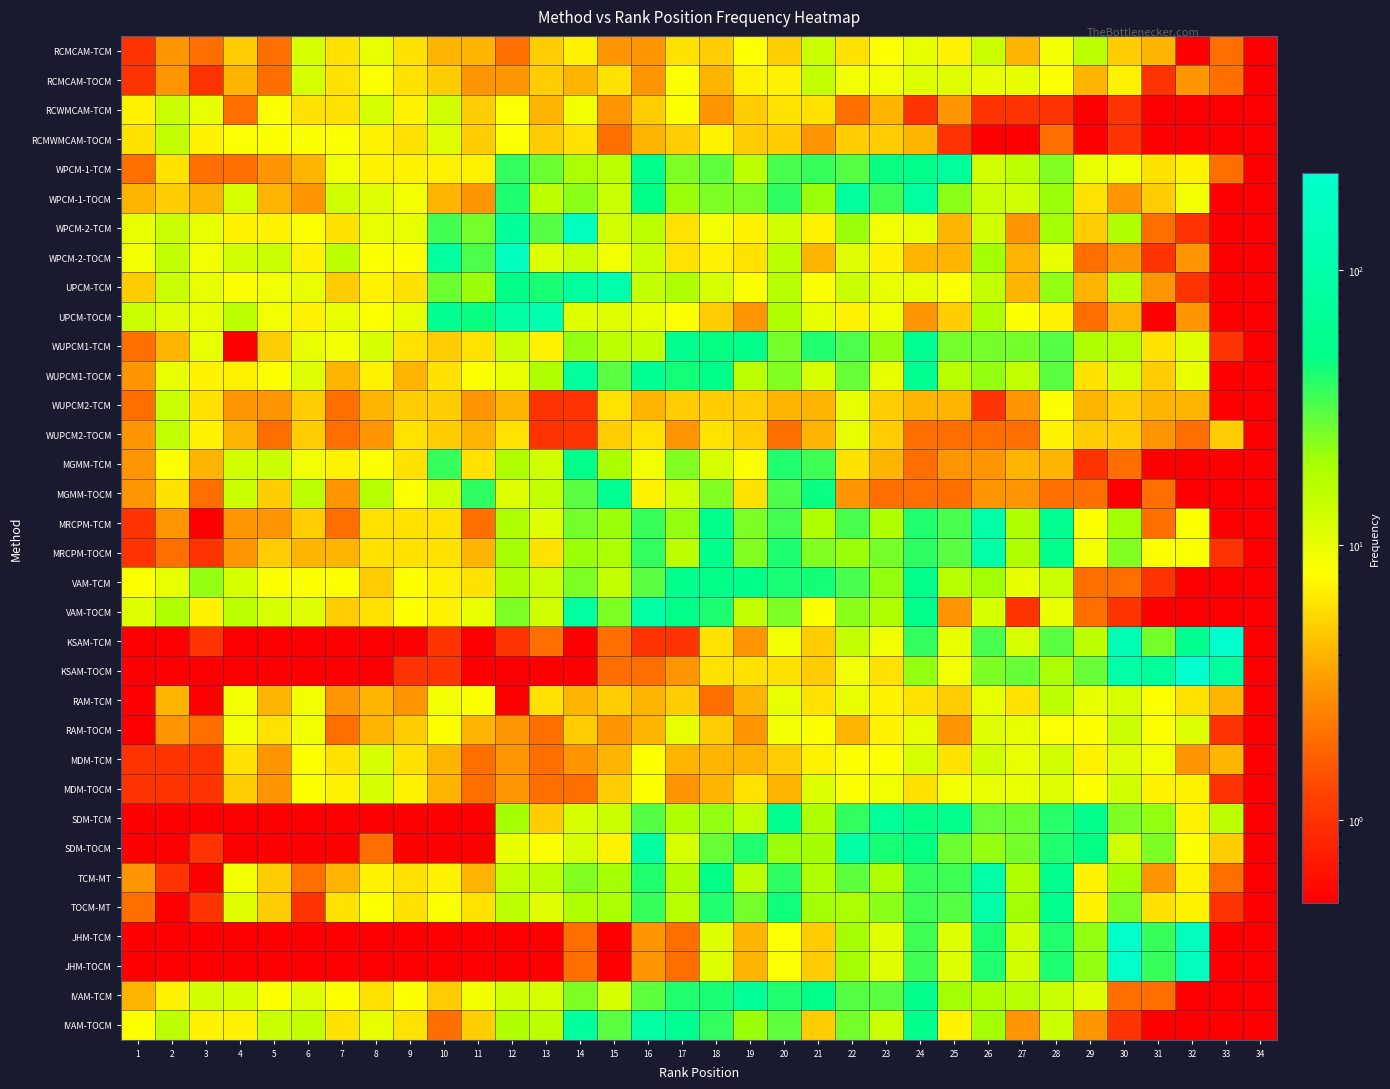

Reading left to right, list all the values displayed in this chart.

RCMCAM-TCM: 1=1.0	2=3.0	3=2.0	4=5.0	5=2.0	6=12.0	7=6.0	8=10.0	9=6.0	10=4.0	11=4.0	12=2.0	13=5.0	14=7.0	15=3.0	16=3.0	17=6.0	18=5.0	19=8.0	20=5.0	21=14.0	22=6.0	23=8.0	24=10.0	25=7.0	26=14.0	27=4.0	28=9.0	29=16.0	30=5.0	31=4.0	32=0.0	33=2.0	34=0.0
RCMCAM-TOCM: 1=1.0	2=3.0	3=1.0	4=4.0	5=2.0	6=12.0	7=6.0	8=8.0	9=6.0	10=5.0	11=3.0	12=3.0	13=5.0	14=4.0	15=6.0	16=3.0	17=8.0	18=4.0	19=7.0	20=7.0	21=15.0	22=9.0	23=9.0	24=11.0	25=11.0	26=10.0	27=10.0	28=8.0	29=4.0	30=7.0	31=1.0	32=3.0	33=2.0	34=0.0
RCWMCAM-TCM: 1=7.0	2=14.0	3=10.0	4=2.0	5=8.0	6=6.0	7=6.0	8=12.0	9=7.0	10=13.0	11=5.0	12=8.0	13=4.0	14=9.0	15=3.0	16=5.0	17=8.0	18=3.0	19=5.0	20=6.0	21=6.0	22=2.0	23=4.0	24=1.0	25=3.0	26=1.0	27=1.0	28=1.0	29=0.0	30=1.0	31=0.0	32=0.0	33=0.0	34=0.0
RCMWMCAM-TOCM: 1=6.0	2=15.0	3=7.0	4=8.0	5=8.0	6=8.0	7=8.0	8=7.0	9=6.0	10=11.0	11=5.0	12=8.0	13=5.0	14=6.0	15=2.0	16=4.0	17=5.0	18=7.0	19=5.0	20=5.0	21=3.0	22=5.0	23=5.0	24=4.0	25=1.0	26=0.0	27=0.0	28=2.0	29=0.0	30=1.0	31=0.0	32=0.0	33=0.0	34=0.0
WPCM-1-TCM: 1=2.0	2=6.0	3=2.0	4=2.0	5=3.0	6=4.0	7=9.0	8=7.0	9=7.0	10=7.0	11=7.0	12=37.0	13=27.0	14=19.0	15=16.0	16=54.0	17=25.0	18=29.0	19=16.0	20=33.0	21=36.0	22=31.0	23=46.0	24=52.0	25=74.0	26=13.0	27=16.0	28=24.0	29=10.0	30=9.0	31=6.0	32=7.0	33=2.0	34=0.0
WPCM-1-TOCM: 1=4.0	2=5.0	3=4.0	4=12.0	5=4.0	6=3.0	7=13.0	8=11.0	9=9.0	10=4.0	11=3.0	12=42.0	13=16.0	14=23.0	15=14.0	16=50.0	17=21.0	18=25.0	19=25.0	20=38.0	21=21.0	22=79.0	23=35.0	24=81.0	25=23.0	26=14.0	27=13.0	28=21.0	29=6.0	30=3.0	31=5.0	32=9.0	33=0.0	34=0.0
WPCM-2-TCM: 1=10.0	2=14.0	3=10.0	4=7.0	5=7.0	6=8.0	7=6.0	8=10.0	9=10.0	10=34.0	11=26.0	12=69.0	13=31.0	14=162.0	15=13.0	16=16.0	17=6.0	18=9.0	19=7.0	20=13.0	21=7.0	22=21.0	23=9.0	24=10.0	25=4.0	26=13.0	27=3.0	28=20.0	29=5.0	30=18.0	31=2.0	32=1.0	33=0.0	34=0.0
WPCM-2-TOCM: 1=9.0	2=15.0	3=9.0	4=13.0	5=14.0	6=7.0	7=16.0	8=8.0	9=8.0	10=79.0	11=32.0	12=173.0	13=11.0	14=14.0	15=9.0	16=14.0	17=6.0	18=7.0	19=6.0	20=16.0	21=4.0	22=11.0	23=7.0	24=4.0	25=4.0	26=20.0	27=4.0	28=10.0	29=2.0	30=3.0	31=1.0	32=3.0	33=0.0	34=0.0
UPCM-TCM: 1=5.0	2=14.0	3=10.0	4=8.0	5=9.0	6=10.0	7=5.0	8=7.0	9=6.0	10=27.0	11=21.0	12=51.0	13=43.0	14=78.0	15=110.0	16=15.0	17=18.0	18=12.0	19=8.0	20=17.0	21=8.0	22=14.0	23=10.0	24=10.0	25=8.0	26=15.0	27=4.0	28=22.0	29=4.0	30=16.0	31=3.0	32=1.0	33=0.0	34=0.0
UPCM-TOCM: 1=14.0	2=11.0	3=10.0	4=16.0	5=9.0	6=7.0	7=10.0	8=8.0	9=10.0	10=59.0	11=46.0	12=94.0	13=117.0	14=11.0	15=11.0	16=10.0	17=8.0	18=5.0	19=3.0	20=18.0	21=10.0	22=7.0	23=9.0	24=3.0	25=5.0	26=18.0	27=8.0	28=7.0	29=2.0	30=4.0	31=0.0	32=3.0	33=0.0	34=0.0
WUPCM1-TCM: 1=2.0	2=4.0	3=10.0	4=0.0	5=5.0	6=10.0	7=9.0	8=12.0	9=6.0	10=5.0	11=6.0	12=14.0	13=7.0	14=22.0	15=16.0	16=15.0	17=54.0	18=47.0	19=51.0	20=26.0	21=41.0	22=32.0	23=22.0	24=61.0	25=26.0	26=26.0	27=26.0	28=31.0	29=18.0	30=17.0	31=6.0	32=11.0	33=1.0	34=0.0
WUPCM1-TOCM: 1=3.0	2=10.0	3=7.0	4=7.0	5=8.0	6=11.0	7=4.0	8=7.0	9=4.0	10=6.0	11=8.0	12=10.0	13=18.0	14=78.0	15=30.0	16=62.0	17=44.0	18=50.0	19=16.0	20=24.0	21=12.0	22=28.0	23=10.0	24=60.0	25=17.0	26=22.0	27=15.0	28=30.0	29=6.0	30=12.0	31=5.0	32=10.0	33=0.0	34=0.0
WUPCM2-TCM: 1=2.0	2=14.0	3=6.0	4=3.0	5=3.0	6=5.0	7=2.0	8=4.0	9=5.0	10=5.0	11=3.0	12=4.0	13=1.0	14=1.0	15=6.0	16=4.0	17=5.0	18=5.0	19=5.0	20=4.0	21=4.0	22=10.0	23=5.0	24=4.0	25=4.0	26=1.0	27=3.0	28=8.0	29=4.0	30=5.0	31=4.0	32=4.0	33=0.0	34=0.0
WUPCM2-TOCM: 1=3.0	2=15.0	3=7.0	4=4.0	5=2.0	6=5.0	7=2.0	8=3.0	9=6.0	10=5.0	11=4.0	12=6.0	13=1.0	14=1.0	15=5.0	16=6.0	17=3.0	18=6.0	19=5.0	20=2.0	21=4.0	22=10.0	23=5.0	24=2.0	25=2.0	26=2.0	27=2.0	28=7.0	29=5.0	30=5.0	31=3.0	32=2.0	33=5.0	34=0.0
MGMM-TCM: 1=3.0	2=8.0	3=4.0	4=13.0	5=14.0	6=9.0	7=7.0	8=8.0	9=6.0	10=36.0	11=6.0	12=18.0	13=13.0	14=52.0	15=19.0	16=9.0	17=24.0	18=12.0	19=8.0	20=41.0	21=35.0	22=6.0	23=4.0	24=2.0	25=3.0	26=3.0	27=4.0	28=4.0	29=1.0	30=2.0	31=0.0	32=0.0	33=0.0	34=0.0
MGMM-TOCM: 1=3.0	2=6.0	3=2.0	4=14.0	5=5.0	6=16.0	7=3.0	8=17.0	9=8.0	10=13.0	11=38.0	12=11.0	13=15.0	14=30.0	15=61.0	16=7.0	17=13.0	18=24.0	19=6.0	20=32.0	21=46.0	22=3.0	23=2.0	24=2.0	25=2.0	26=3.0	27=3.0	28=2.0	29=2.0	30=0.0	31=2.0	32=0.0	33=0.0	34=0.0
MRCPM-TCM: 1=1.0	2=3.0	3=0.0	4=3.0	5=3.0	6=5.0	7=2.0	8=6.0	9=6.0	10=6.0	11=2.0	12=18.0	13=11.0	14=26.0	15=21.0	16=36.0	17=22.0	18=55.0	19=25.0	20=34.0	21=18.0	22=33.0	23=18.0	24=41.0	25=33.0	26=98.0	27=18.0	28=58.0	29=8.0	30=20.0	31=2.0	32=8.0	33=0.0	34=0.0
MRCPM-TOCM: 1=1.0	2=2.0	3=1.0	4=3.0	5=5.0	6=4.0	7=4.0	8=6.0	9=6.0	10=6.0	11=4.0	12=20.0	13=6.0	14=21.0	15=19.0	16=37.0	17=16.0	18=54.0	19=24.0	20=42.0	21=24.0	22=21.0	23=26.0	24=38.0	25=30.0	26=98.0	27=18.0	28=54.0	29=9.0	30=24.0	31=8.0	32=8.0	33=1.0	34=0.0
VAM-TCM: 1=8.0	2=10.0	3=22.0	4=12.0	5=8.0	6=8.0	7=8.0	8=5.0	9=8.0	10=7.0	11=6.0	12=18.0	13=14.0	14=25.0	15=15.0	16=30.0	17=53.0	18=48.0	19=51.0	20=43.0	21=44.0	22=33.0	23=22.0	24=52.0	25=17.0	26=20.0	27=10.0	28=14.0	29=2.0	30=2.0	31=1.0	32=0.0	33=0.0	34=0.0
VAM-TOCM: 1=11.0	2=18.0	3=7.0	4=16.0	5=12.0	6=11.0	7=5.0	8=6.0	9=8.0	10=7.0	11=10.0	12=25.0	13=13.0	14=82.0	15=25.0	16=93.0	17=51.0	18=42.0	19=15.0	20=25.0	21=8.0	22=23.0	23=18.0	24=52.0	25=3.0	26=12.0	27=1.0	28=10.0	29=2.0	30=1.0	31=0.0	32=0.0	33=0.0	34=0.0
KSAM-TCM: 1=0.0	2=0.0	3=1.0	4=0.0	5=0.0	6=0.0	7=0.0	8=0.0	9=0.0	10=1.0	11=0.0	12=1.0	13=2.0	14=0.0	15=2.0	16=1.0	17=1.0	18=6.0	19=3.0	20=9.0	21=5.0	22=15.0	23=9.0	24=37.0	25=10.0	26=33.0	27=12.0	28=30.0	29=16.0	30=133.0	31=26.0	32=60.0	33=226.0	34=0.0
KSAM-TOCM: 1=0.0	2=0.0	3=0.0	4=0.0	5=0.0	6=0.0	7=0.0	8=0.0	9=1.0	10=1.0	11=0.0	12=0.0	13=0.0	14=0.0	15=2.0	16=2.0	17=3.0	18=6.0	19=6.0	20=6.0	21=5.0	22=9.0	23=6.0	24=22.0	25=9.0	26=25.0	27=28.0	28=19.0	29=28.0	30=96.0	31=69.0	32=221.0	33=76.0	34=0.0
RAM-TCM: 1=0.0	2=4.0	3=0.0	4=9.0	5=4.0	6=9.0	7=3.0	8=4.0	9=3.0	10=9.0	11=8.0	12=0.0	13=6.0	14=4.0	15=5.0	16=4.0	17=5.0	18=2.0	19=4.0	20=10.0	21=6.0	22=10.0	23=7.0	24=6.0	25=5.0	26=10.0	27=6.0	28=16.0	29=10.0	30=12.0	31=8.0	32=6.0	33=4.0	34=0.0
RAM-TOCM: 1=0.0	2=3.0	3=2.0	4=9.0	5=6.0	6=9.0	7=2.0	8=4.0	9=5.0	10=8.0	11=4.0	12=3.0	13=2.0	14=5.0	15=3.0	16=4.0	17=10.0	18=5.0	19=3.0	20=9.0	21=8.0	22=4.0	23=7.0	24=10.0	25=3.0	26=11.0	27=10.0	28=8.0	29=8.0	30=14.0	31=8.0	32=11.0	33=1.0	34=0.0
MDM-TCM: 1=1.0	2=1.0	3=1.0	4=6.0	5=3.0	6=8.0	7=6.0	8=12.0	9=6.0	10=4.0	11=2.0	12=3.0	13=2.0	14=3.0	15=4.0	16=8.0	17=4.0	18=4.0	19=4.0	20=5.0	21=7.0	22=8.0	23=8.0	24=12.0	25=6.0	26=13.0	27=10.0	28=13.0	29=7.0	30=11.0	31=9.0	32=3.0	33=4.0	34=0.0
MDM-TOCM: 1=1.0	2=1.0	3=1.0	4=5.0	5=3.0	6=8.0	7=7.0	8=12.0	9=7.0	10=4.0	11=2.0	12=3.0	13=2.0	14=2.0	15=5.0	16=8.0	17=3.0	18=4.0	19=6.0	20=4.0	21=11.0	22=8.0	23=9.0	24=6.0	25=9.0	26=10.0	27=10.0	28=11.0	29=8.0	30=13.0	31=7.0	32=7.0	33=1.0	34=0.0
SDM-TCM: 1=0.0	2=0.0	3=0.0	4=0.0	5=0.0	6=0.0	7=0.0	8=0.0	9=0.0	10=0.0	11=0.0	12=20.0	13=5.0	14=12.0	15=14.0	16=31.0	17=18.0	18=22.0	19=15.0	20=60.0	21=18.0	22=37.0	23=70.0	24=47.0	25=53.0	26=28.0	27=27.0	28=40.0	29=53.0	30=25.0	31=22.0	32=7.0	33=16.0	34=0.0
SDM-TOCM: 1=0.0	2=0.0	3=1.0	4=0.0	5=0.0	6=0.0	7=0.0	8=2.0	9=0.0	10=0.0	11=0.0	12=10.0	13=8.0	14=12.0	15=7.0	16=82.0	17=12.0	18=28.0	19=41.0	20=21.0	21=20.0	22=92.0	23=43.0	24=47.0	25=27.0	26=22.0	27=26.0	28=41.0	29=47.0	30=13.0	31=25.0	32=8.0	33=5.0	34=0.0
TCM-MT: 1=3.0	2=1.0	3=0.0	4=9.0	5=5.0	6=2.0	7=4.0	8=7.0	9=6.0	10=7.0	11=4.0	12=15.0	13=16.0	14=24.0	15=20.0	16=41.0	17=18.0	18=49.0	19=16.0	20=38.0	21=18.0	22=29.0	23=18.0	24=36.0	25=35.0	26=97.0	27=18.0	28=56.0	29=7.0	30=20.0	31=3.0	32=7.0	33=2.0	34=0.0
TOCM-MT: 1=2.0	2=0.0	3=1.0	4=11.0	5=5.0	6=1.0	7=6.0	8=8.0	9=6.0	10=8.0	11=6.0	12=16.0	13=11.0	14=18.0	15=19.0	16=36.0	17=17.0	18=41.0	19=26.0	20=45.0	21=20.0	22=19.0	23=23.0	24=35.0	25=31.0	26=97.0	27=20.0	28=57.0	29=7.0	30=25.0	31=6.0	32=7.0	33=1.0	34=0.0
JHM-TCM: 1=0.0	2=0.0	3=0.0	4=0.0	5=0.0	6=0.0	7=0.0	8=0.0	9=0.0	10=0.0	11=0.0	12=0.0	13=0.0	14=2.0	15=0.0	16=3.0	17=2.0	18=11.0	19=4.0	20=8.0	21=5.0	22=20.0	23=11.0	24=35.0	25=11.0	26=42.0	27=13.0	28=41.0	29=22.0	30=215.0	31=36.0	32=159.0	33=0.0	34=0.0
JHM-TOCM: 1=0.0	2=0.0	3=0.0	4=0.0	5=0.0	6=0.0	7=0.0	8=0.0	9=0.0	10=0.0	11=0.0	12=0.0	13=0.0	14=2.0	15=0.0	16=3.0	17=2.0	18=11.0	19=4.0	20=8.0	21=5.0	22=20.0	23=11.0	24=35.0	25=11.0	26=41.0	27=13.0	28=42.0	29=22.0	30=215.0	31=36.0	32=159.0	33=0.0	34=0.0
IVAM-TCM: 1=4.0	2=7.0	3=13.0	4=12.0	5=8.0	6=11.0	7=8.0	8=6.0	9=8.0	10=5.0	11=9.0	12=13.0	13=12.0	14=25.0	15=12.0	16=29.0	17=41.0	18=43.0	19=70.0	20=41.0	21=50.0	22=31.0	23=30.0	24=55.0	25=20.0	26=18.0	27=17.0	28=14.0	29=11.0	30=2.0	31=2.0	32=0.0	33=0.0	34=0.0
IVAM-TOCM: 1=8.0	2=16.0	3=7.0	4=7.0	5=14.0	6=15.0	7=6.0	8=10.0	9=6.0	10=2.0	11=5.0	12=18.0	13=16.0	14=78.0	15=30.0	16=90.0	17=61.0	18=37.0	19=21.0	20=29.0	21=5.0	22=26.0	23=14.0	24=55.0	25=7.0	26=20.0	27=3.0	28=14.0	29=3.0	30=1.0	31=0.0	32=0.0	33=0.0	34=0.0